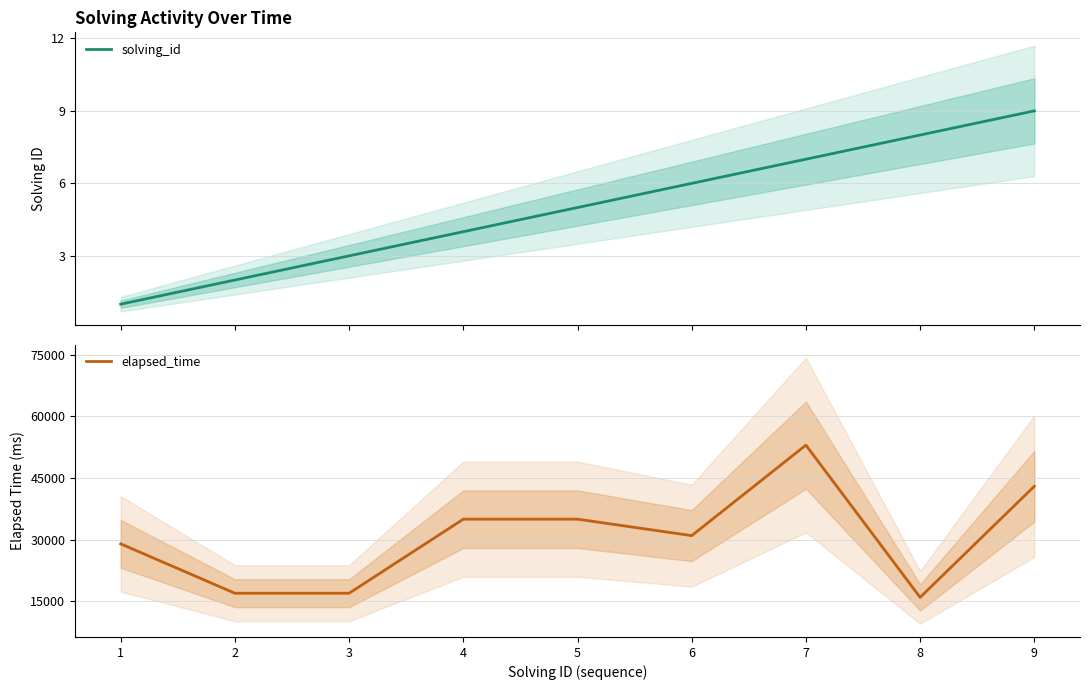

List the labels in order of solving_id value, smallest first.

1, 2, 3, 4, 5, 6, 7, 8, 9